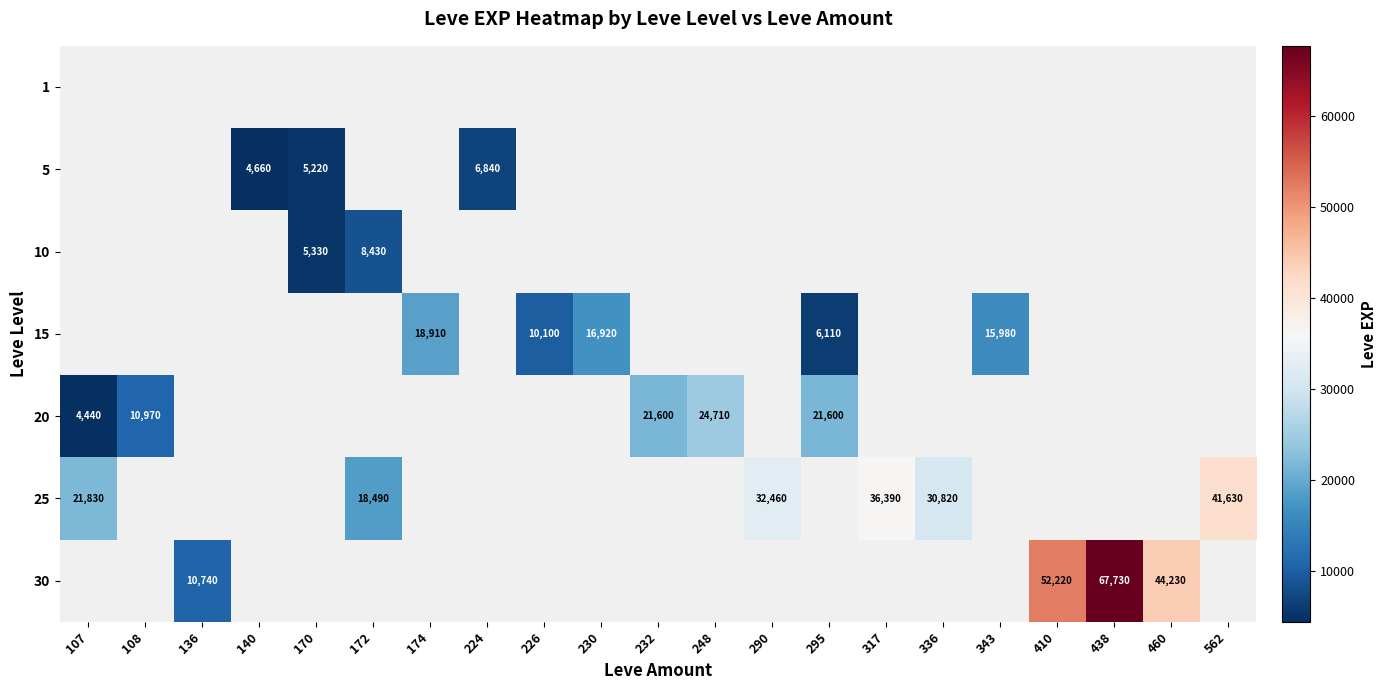

What is the maximum value for 20?

24710.0